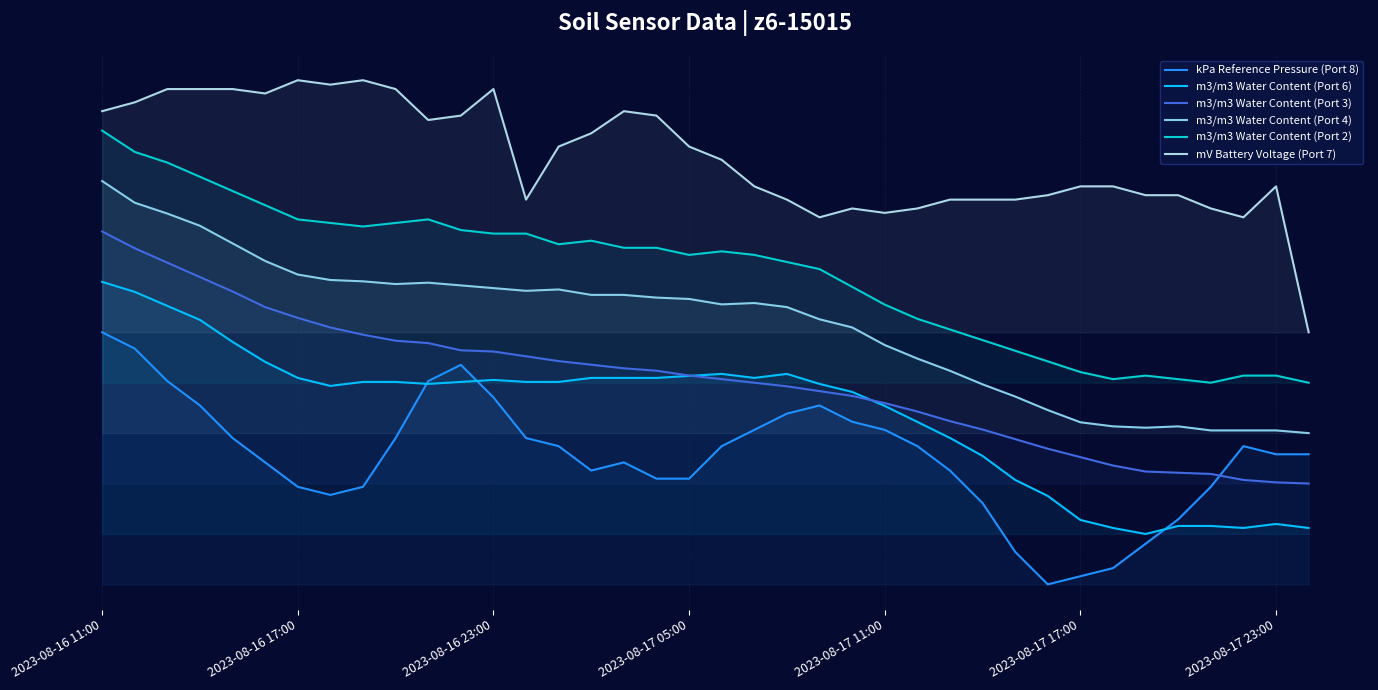

Does the chart display data point markers on the line(s)?

No